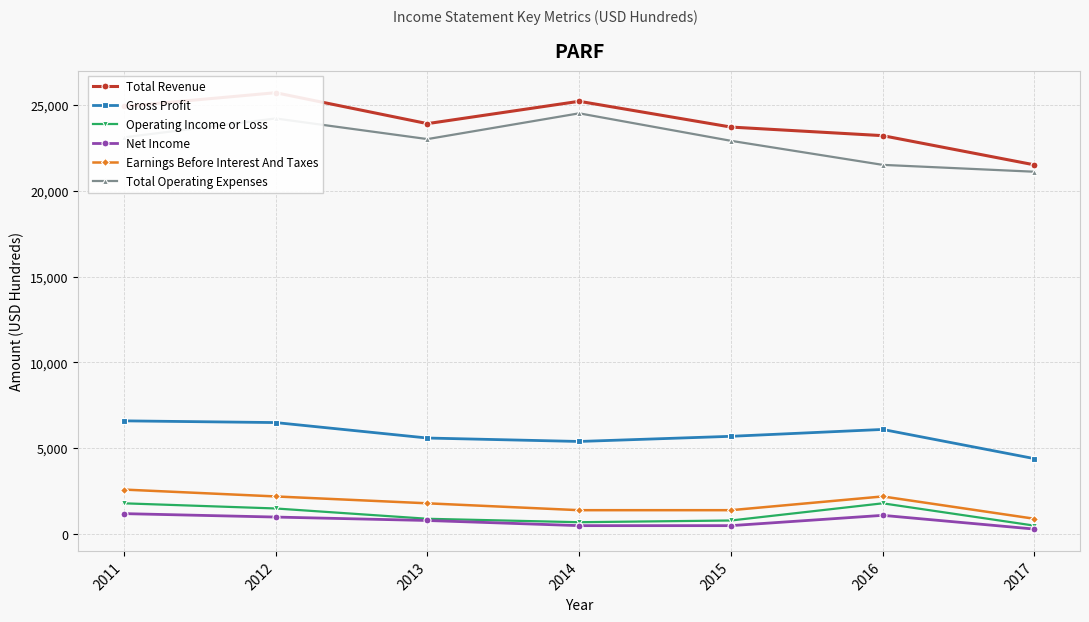

What is the maximum value for Gross Profit?

6600